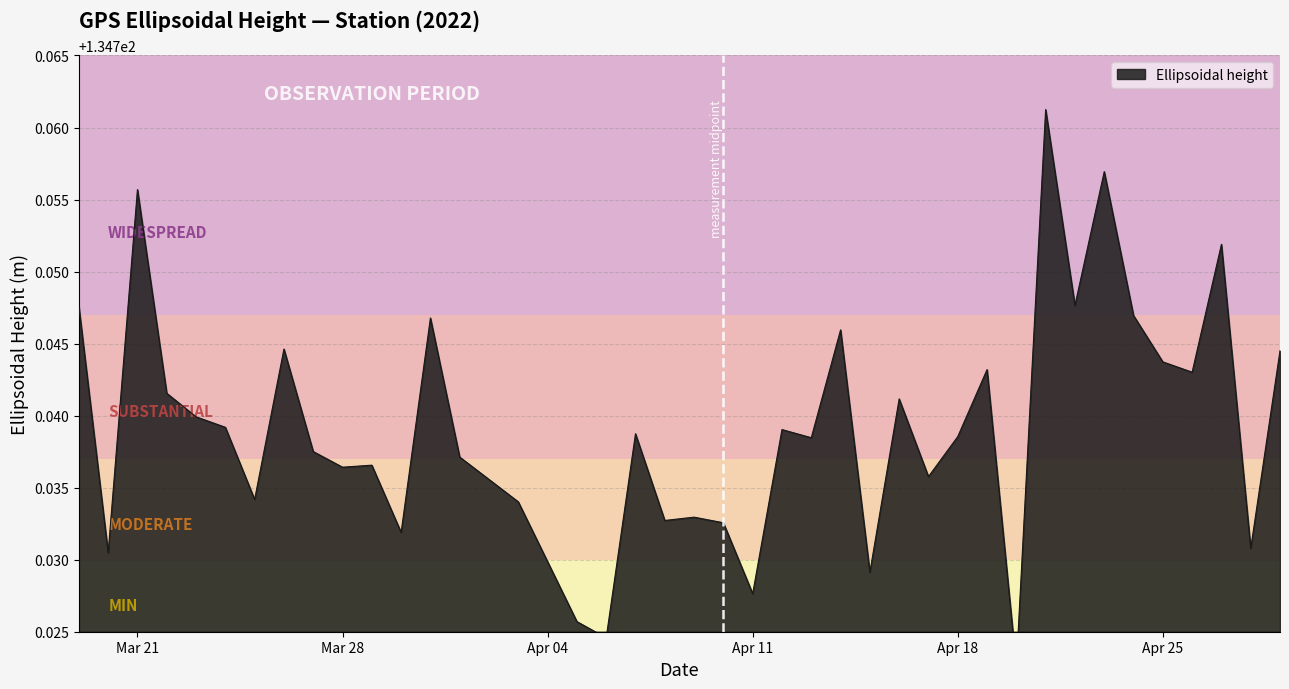

Rank the categories by value from highest to lowest.

21-04-2022, 23-04-2022, 21-03-2022, 27-04-2022, 22-04-2022, 19-03-2022, 24-04-2022, 31-03-2022, 14-04-2022, 26-03-2022, 29-04-2022, 25-04-2022, 19-04-2022, 26-04-2022, 22-03-2022, 16-04-2022, 23-03-2022, 24-03-2022, 12-04-2022, 07-04-2022, 18-04-2022, 13-04-2022, 27-03-2022, 01-04-2022, 29-03-2022, 28-03-2022, 17-04-2022, 25-03-2022, 03-04-2022, 09-04-2022, 08-04-2022, 10-04-2022, 30-03-2022, 28-04-2022, 20-03-2022, 15-04-2022, 11-04-2022, 05-04-2022, 06-04-2022, 20-04-2022